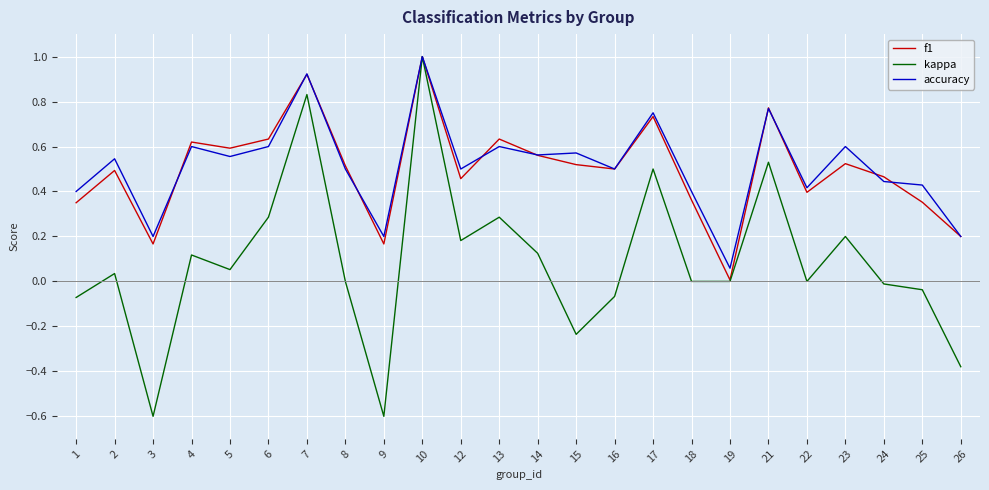

At which category is the sum across all series the highest?

10